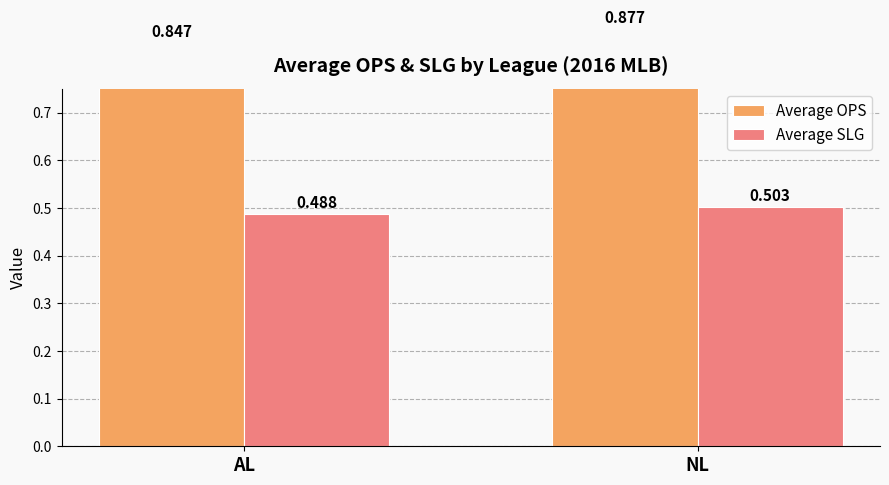

Which series has the widest spread of values?

Average OPS